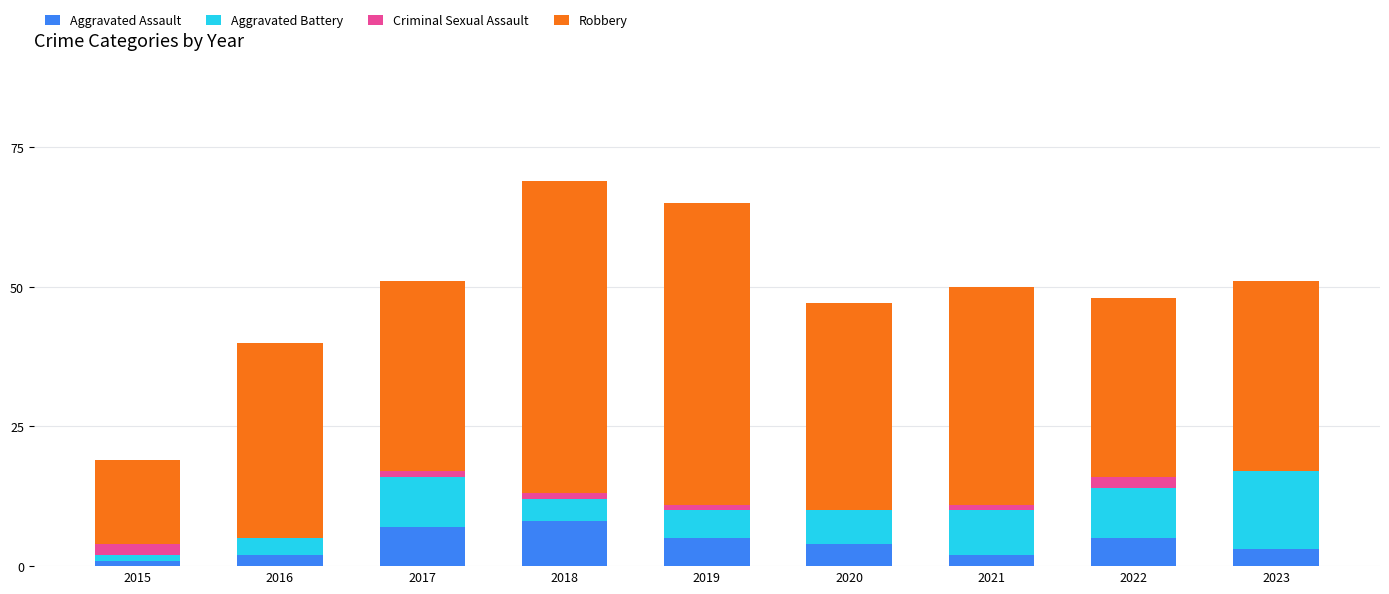

True or false: Aggravated Assault has a value of 7 at 2017.

True